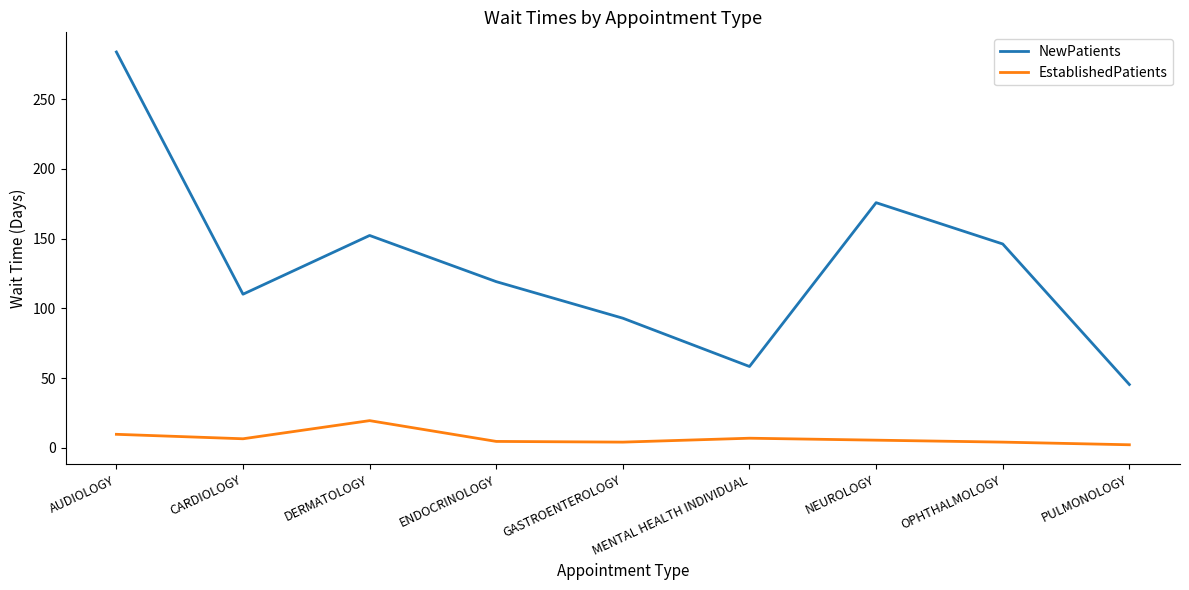

In EstablishedPatients, how many points are lower than both neighbors (excluding endpoints)?

2